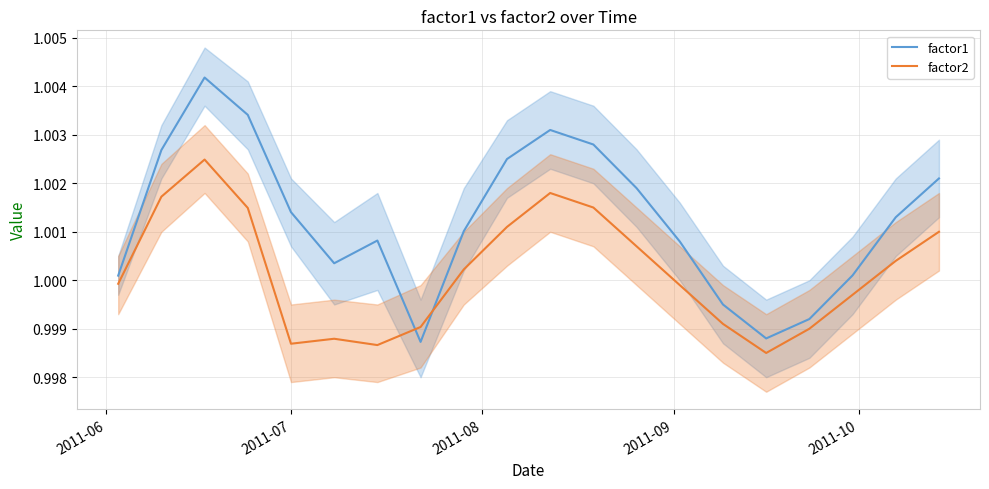

Which series ends up on top after the final intersection of factor1 and factor2?

factor1